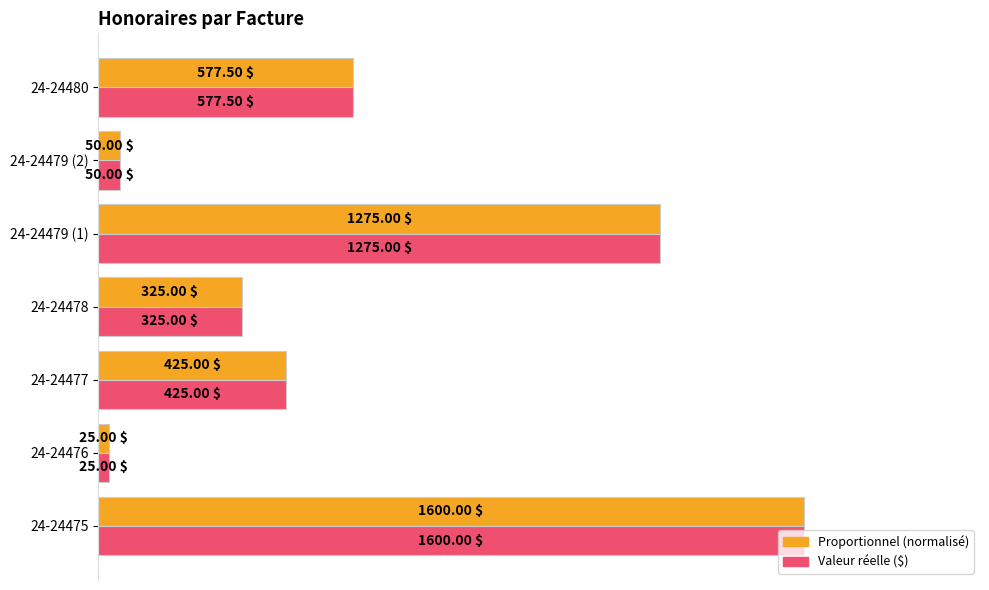

At which category is the sum across all series the highest?

24-24475